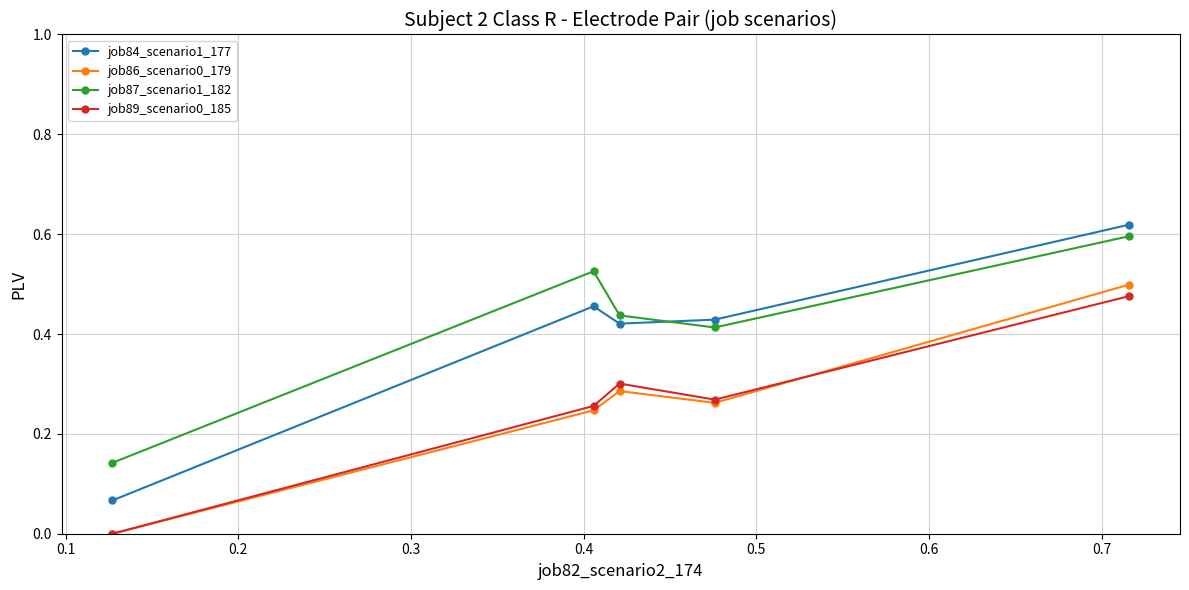

Which series has the widest spread of values?

job84_scenario1_177